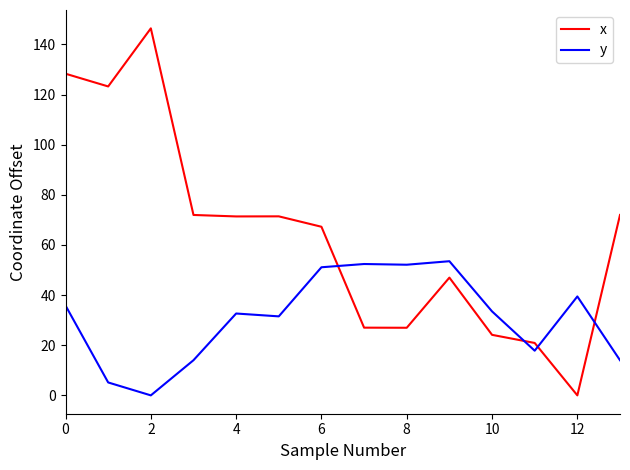

Which series has the widest spread of values?

x